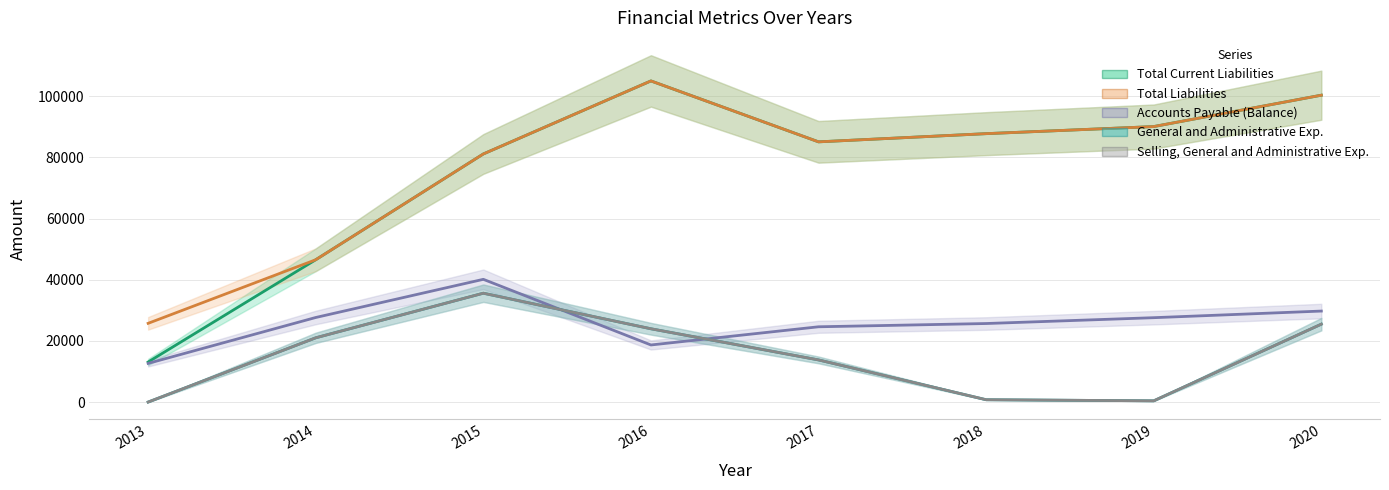

True or false: Selling, General and Administrative Exp. and Total Liabilities cross at least once.

False